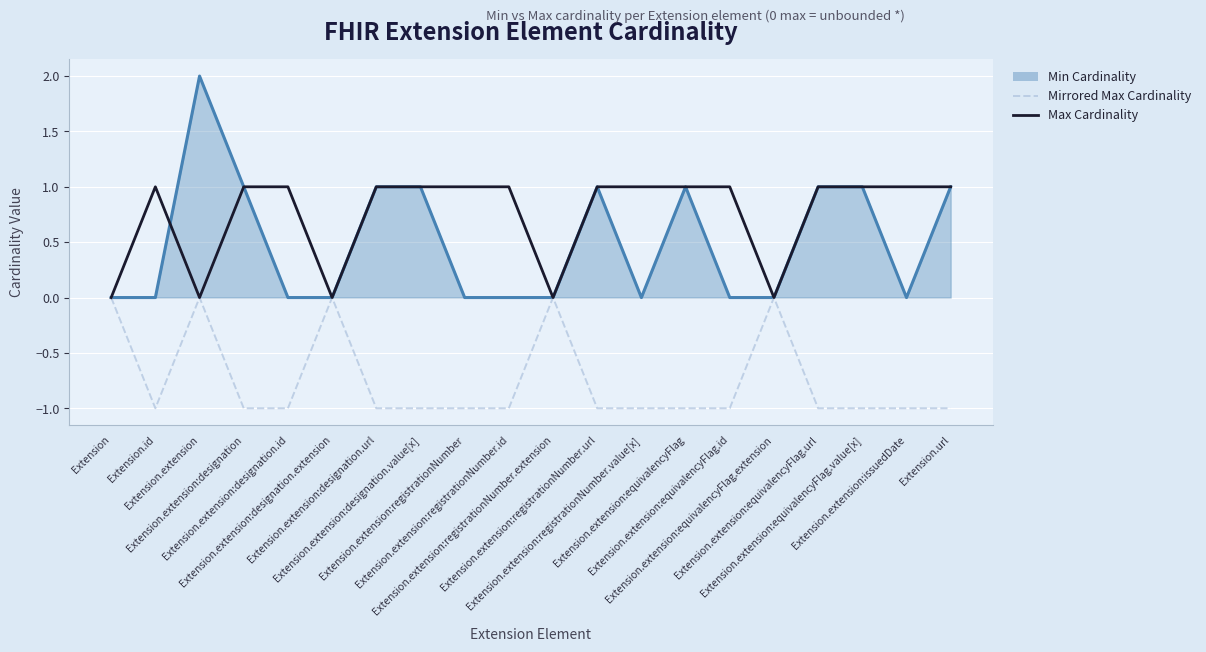

What is the approximate value of Mirrored Max Cardinality at Extension.extension:registrationNumber.url?

-1